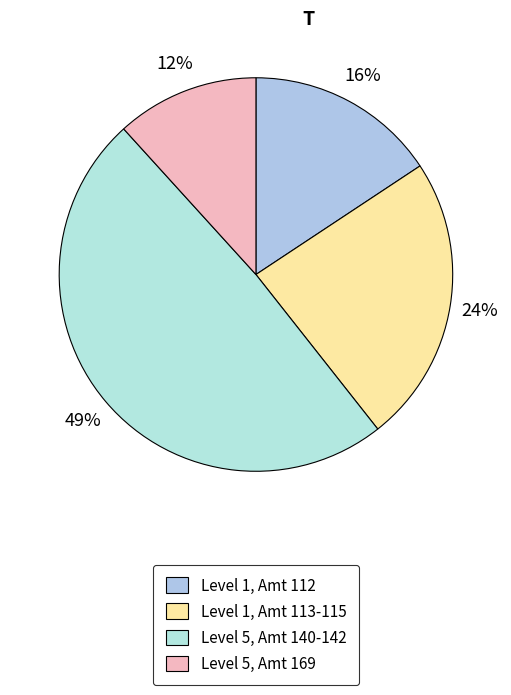

Count the number of slices in the pie.

4